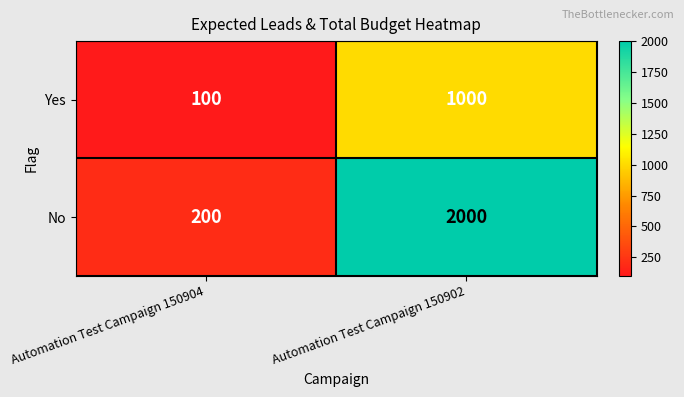

At Automation Test Campaign 150904, list the series in order from smallest to largest.

Yes, No